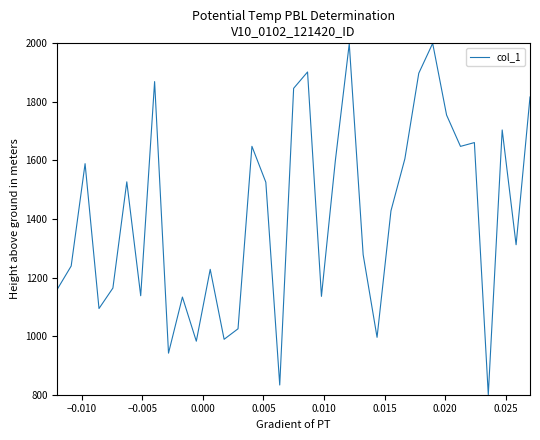

What is the minimum value shown in the chart?

800.0